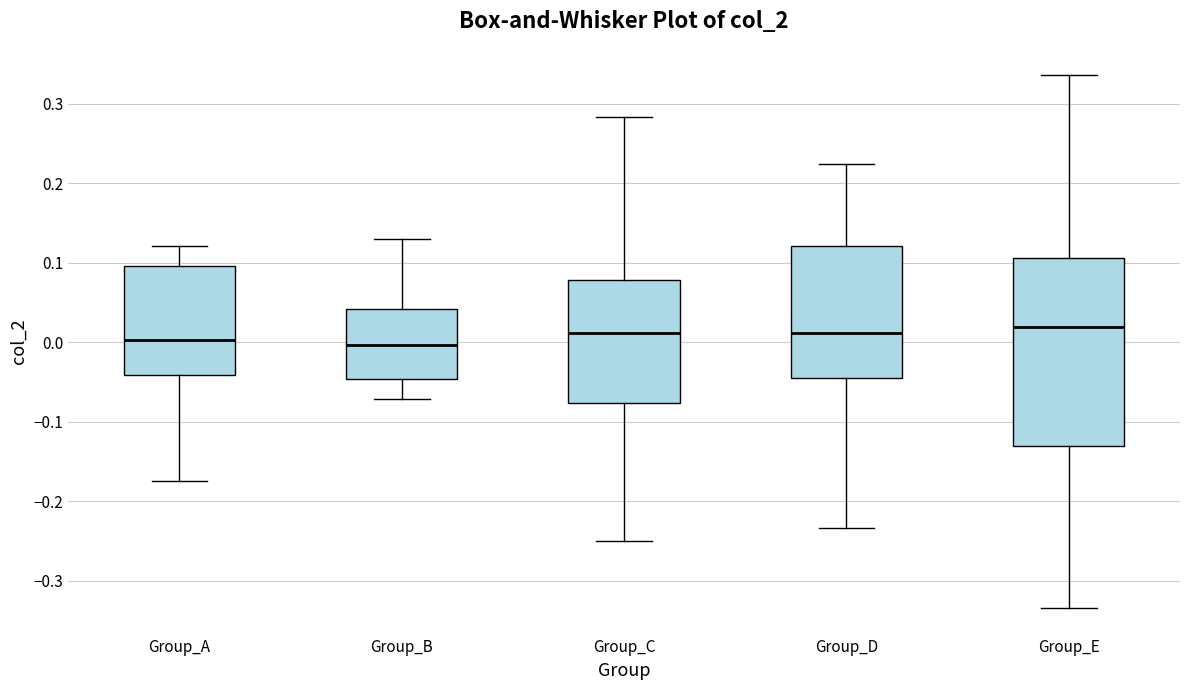

Where does the lower whisker of the box for Group_A end on the y-axis? The values are not printed on the chart, so give them approximately, as read against the axis.

-0.17